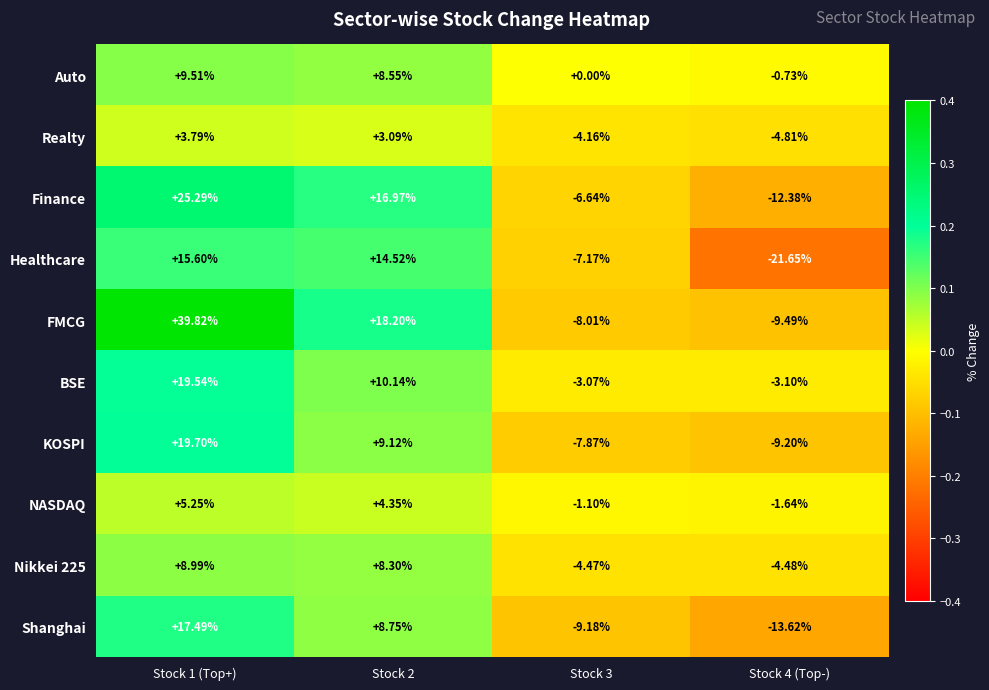

What is the total value across all series at Stock 3?

-51.7